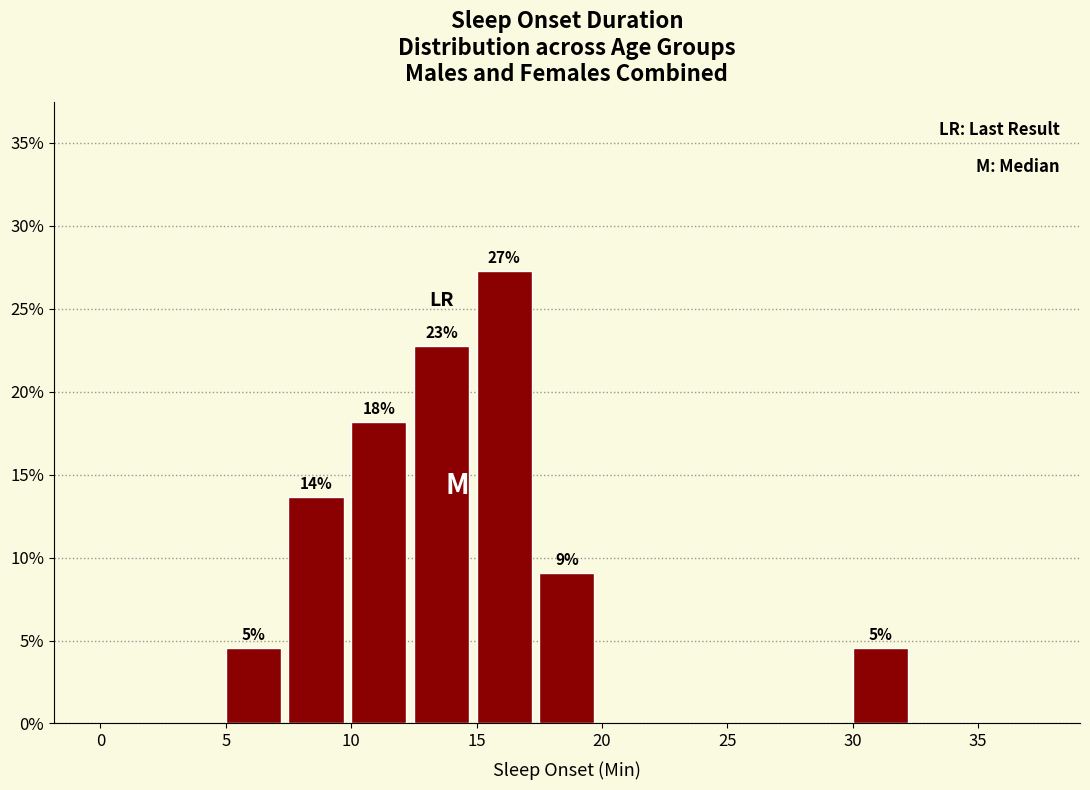

Which range on the x-axis has the tallest bar?

15.0 to 17.5